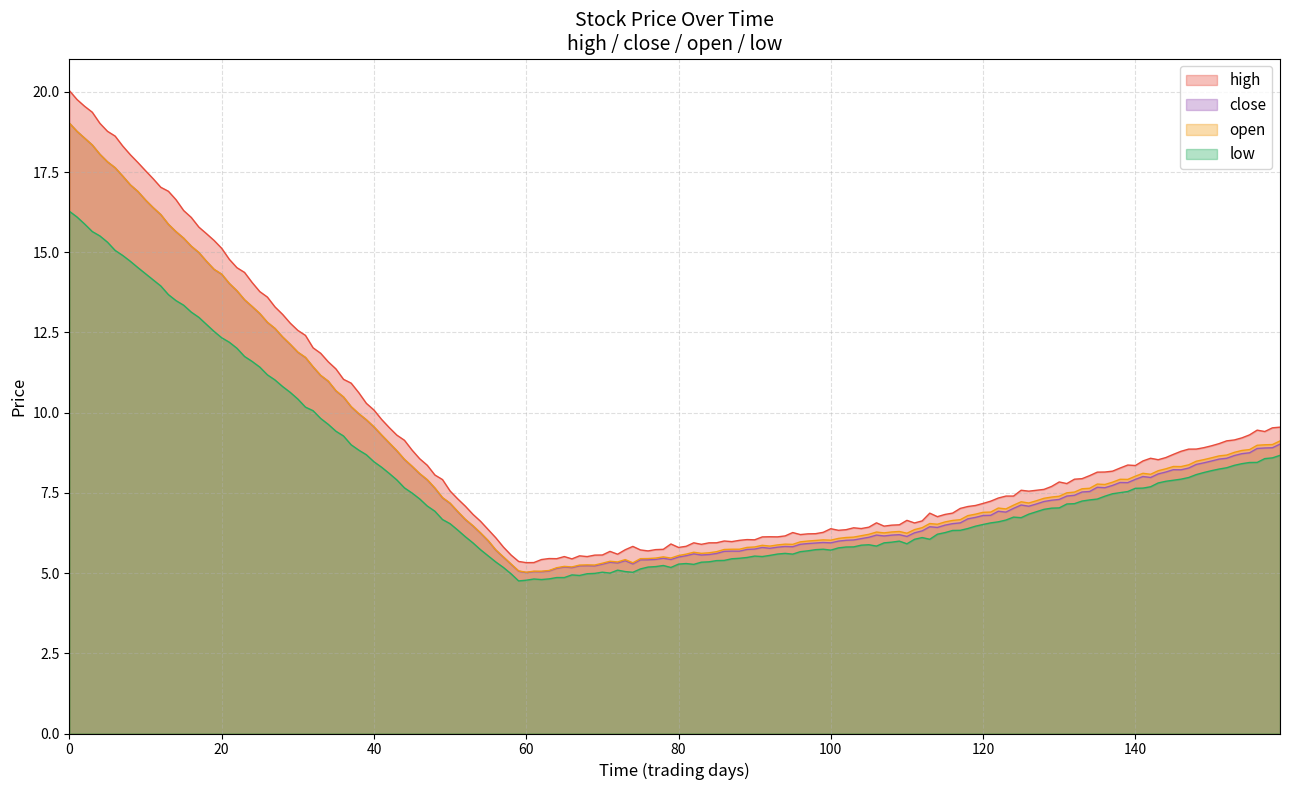

Which series has the largest range (max minus min)?

high